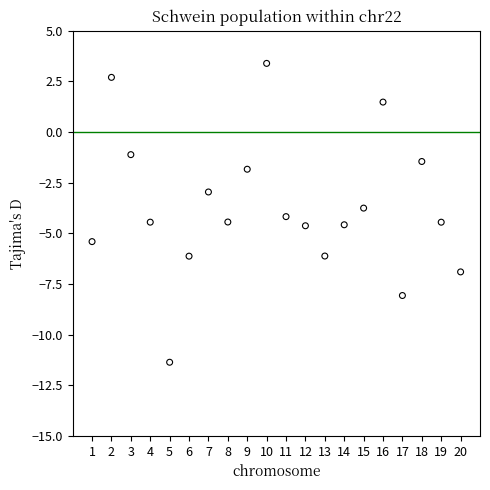

What is the range of X values (max minus min)?

19.0